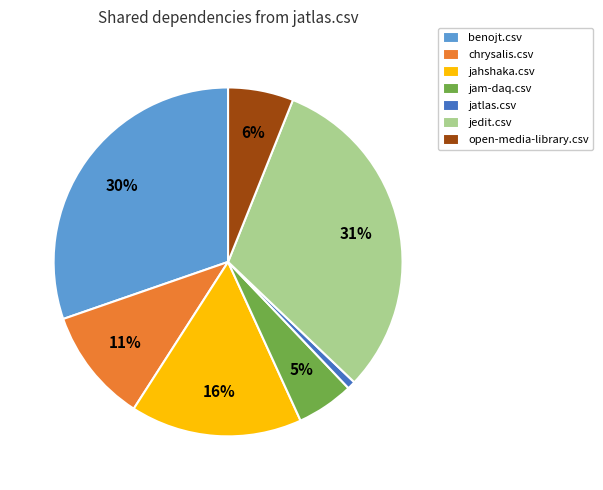

Count the number of slices in the pie.

7